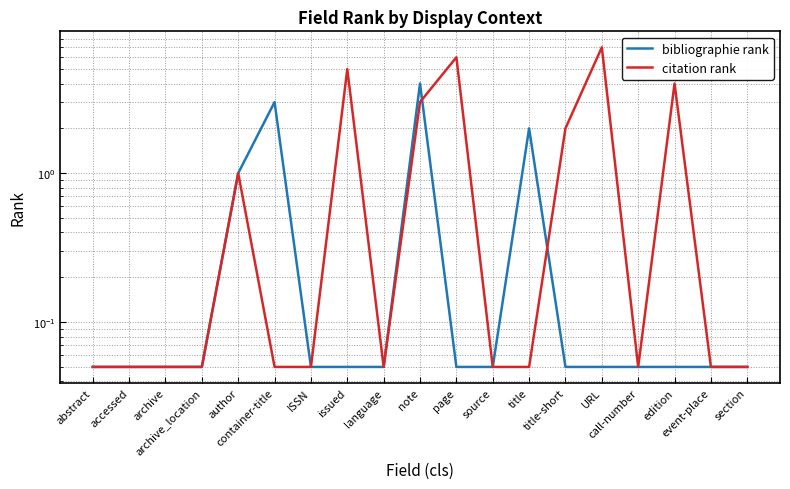

Rank the series by their average value, from highest to lowest.

citation rank, bibliographie rank